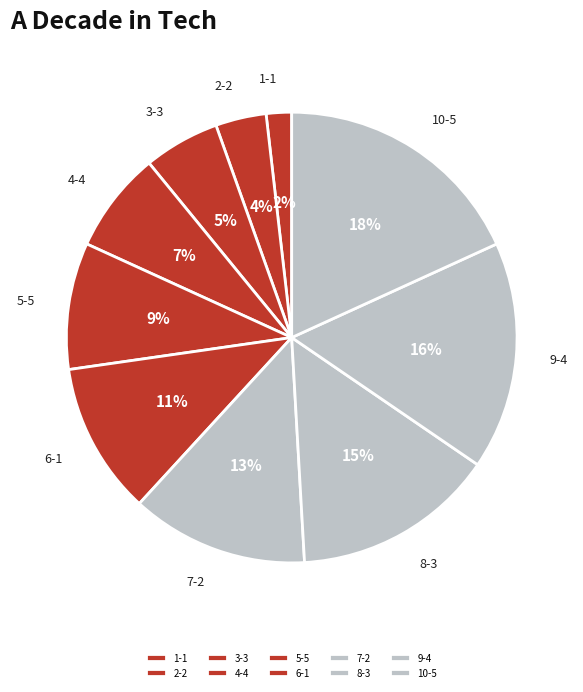

Do 9-4 and 5-5 together represent more than half of the pie?

No